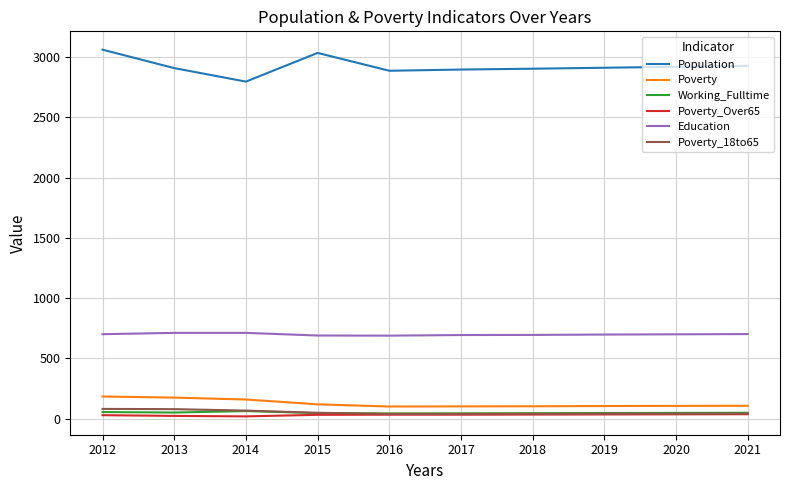

Count the number of categories in the chart.

10